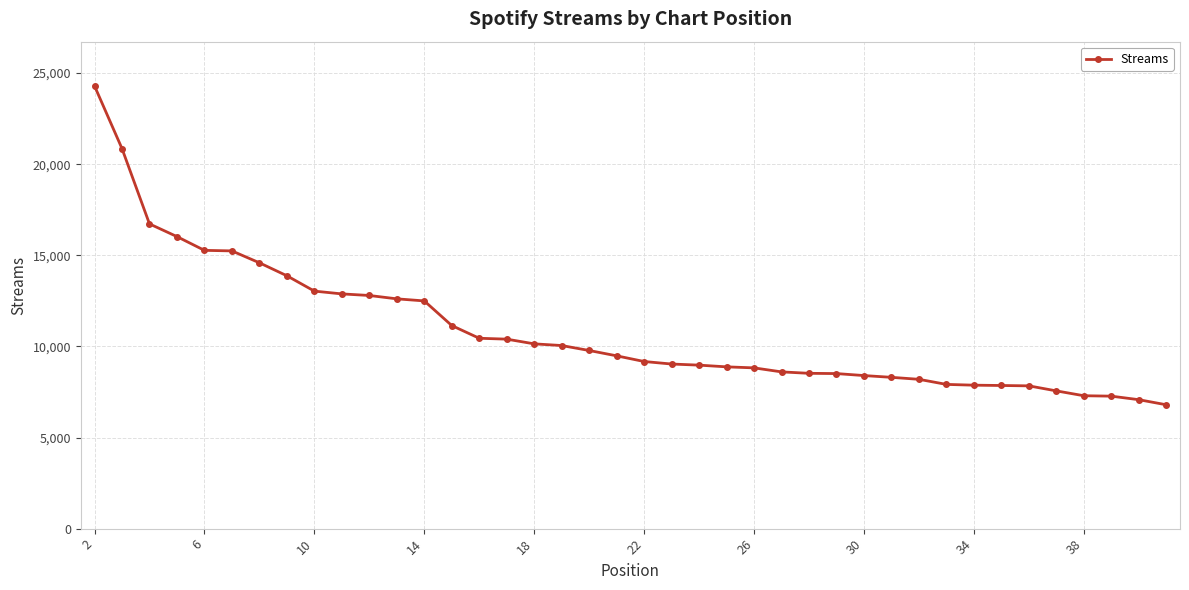

What is the minimum value shown in the chart?

6798